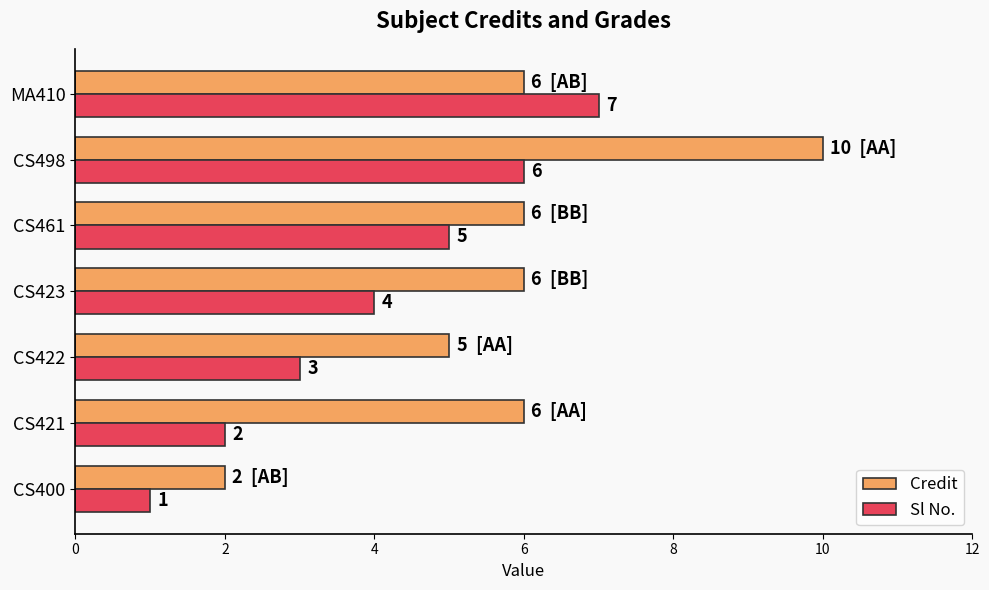

What is the average value of the Sl No. series?

4